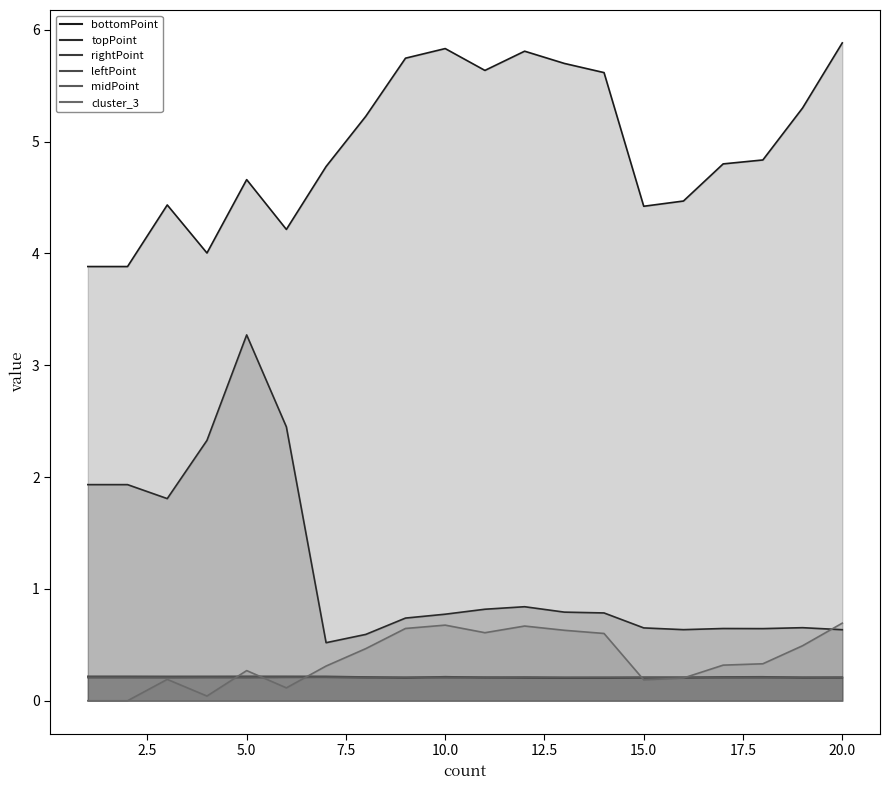

How many distinct data groups are displayed?

6